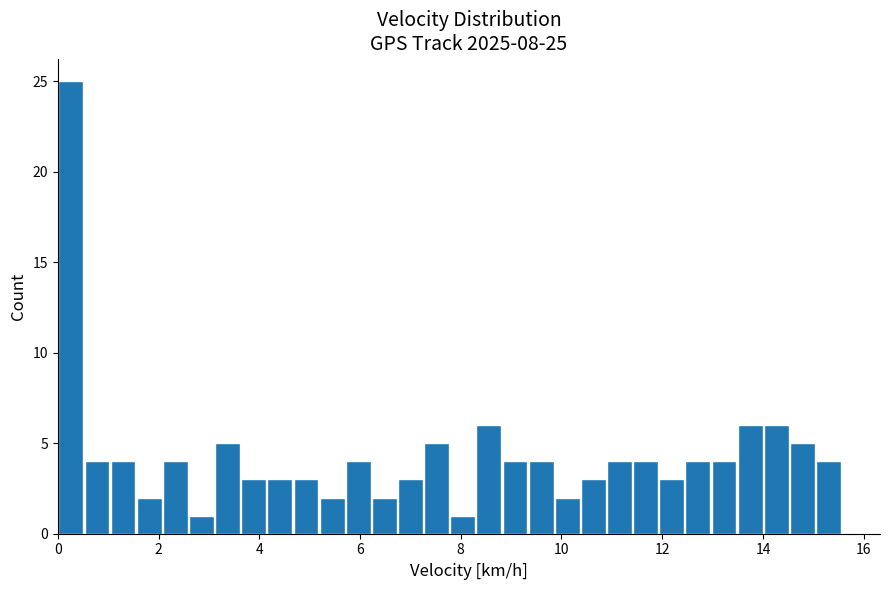

Read against the x-axis, roughly where is the centre of the tallest bar?

0.2